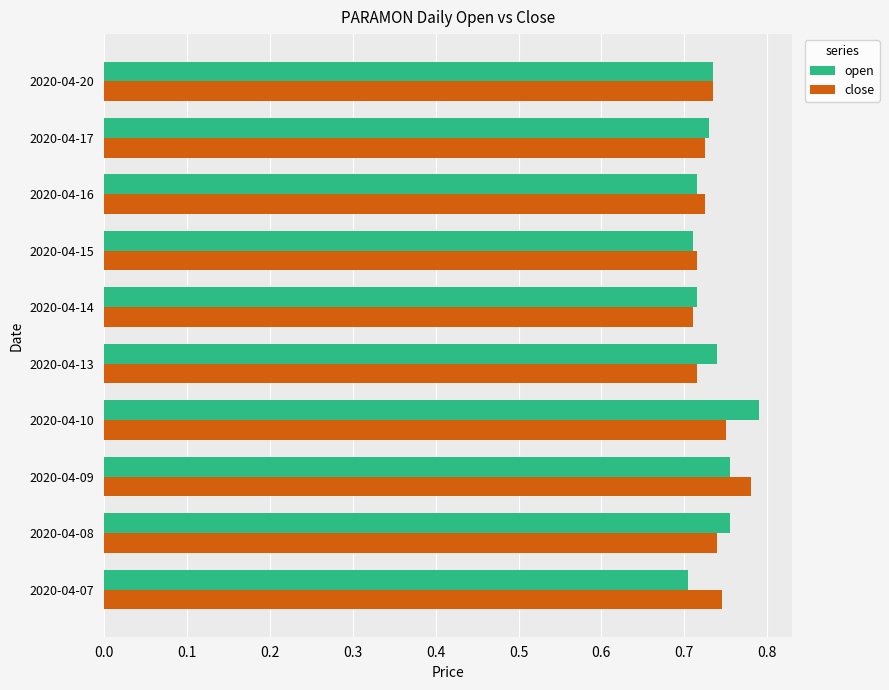

What is the total value across all series at 2020-04-09?

1.5